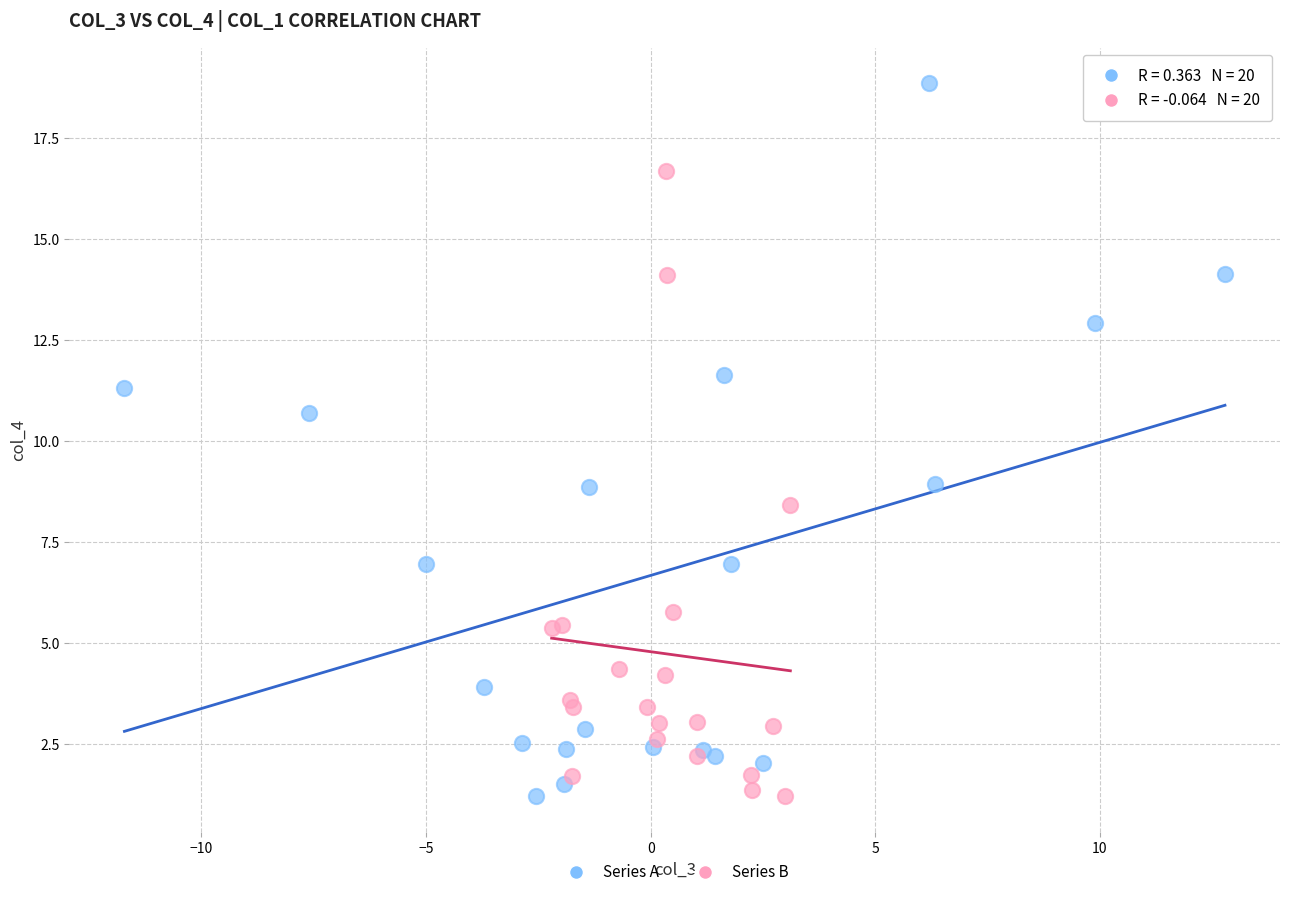

What are all the series names shown in the legend?

Series A, Series B